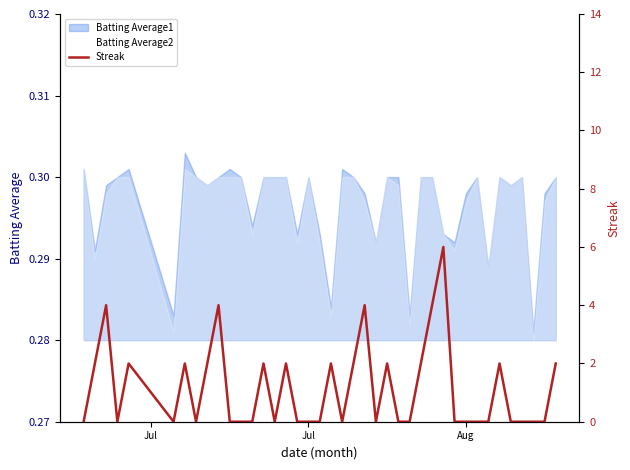

True or false: there are more than 0 points higher than both neighbors.

True